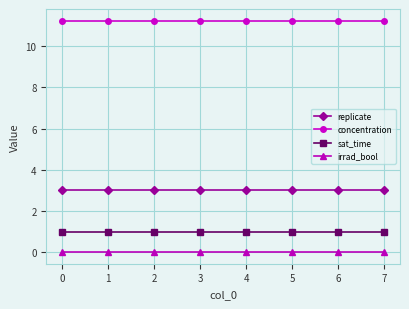

How many categories are shown in the chart?

8